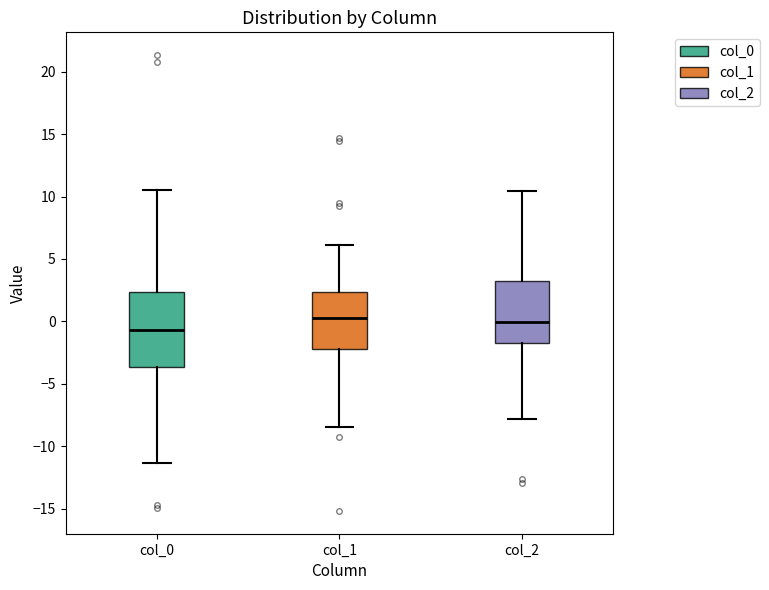

Reading left to right, transcribe this box plot: for each box, give where its median line is, the range the box spans, and where its two whiskers end, as read against the y-axis. The values are not printed on the chart, so give them approximately, as read against the axis.

col_0: median -0.5, box -3.5 to 2.5, whiskers -11.5 to 10.5
col_1: median 0.5, box -2.0 to 2.5, whiskers -8.5 to 6.0
col_2: median 0.0, box -2.0 to 3.5, whiskers -8.0 to 10.5